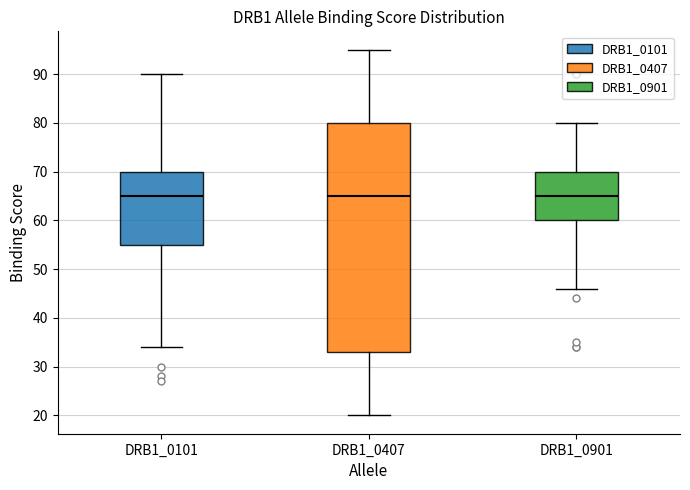

Reading left to right, transcribe this box plot: for each box, give where its median line is, the range the box spans, and where its two whiskers end, as read against the y-axis. The values are not printed on the chart, so give them approximately, as read against the axis.

DRB1_0101: median 65, box 55 to 70, whiskers 34 to 90
DRB1_0407: median 65, box 33 to 80, whiskers 20 to 95
DRB1_0901: median 65, box 60 to 70, whiskers 46 to 80